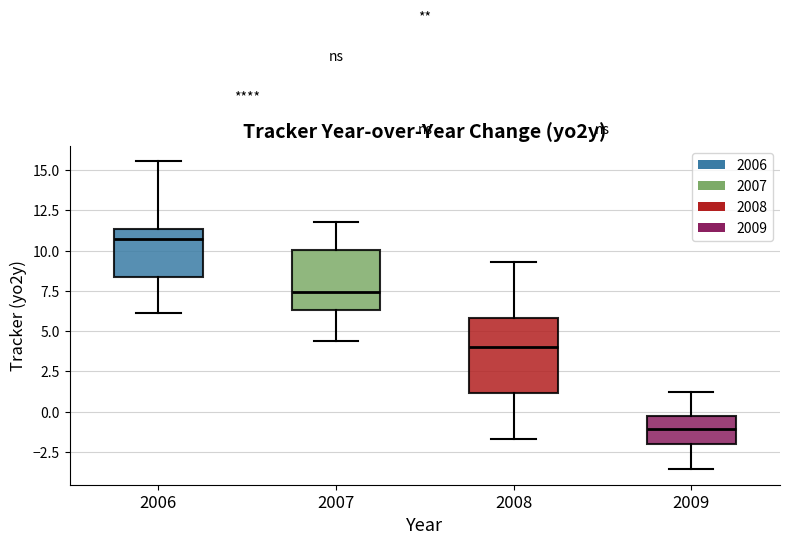

Which box's median line is the highest?

2006